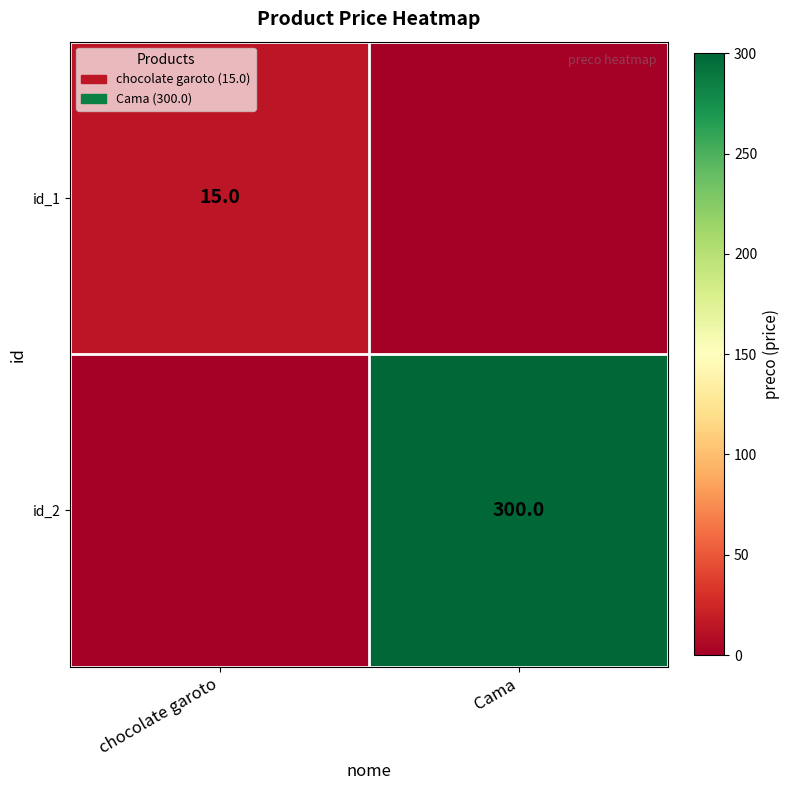

Is the value of id_1 at chocolate garoto greater than the value of id_2 at Cama?

No